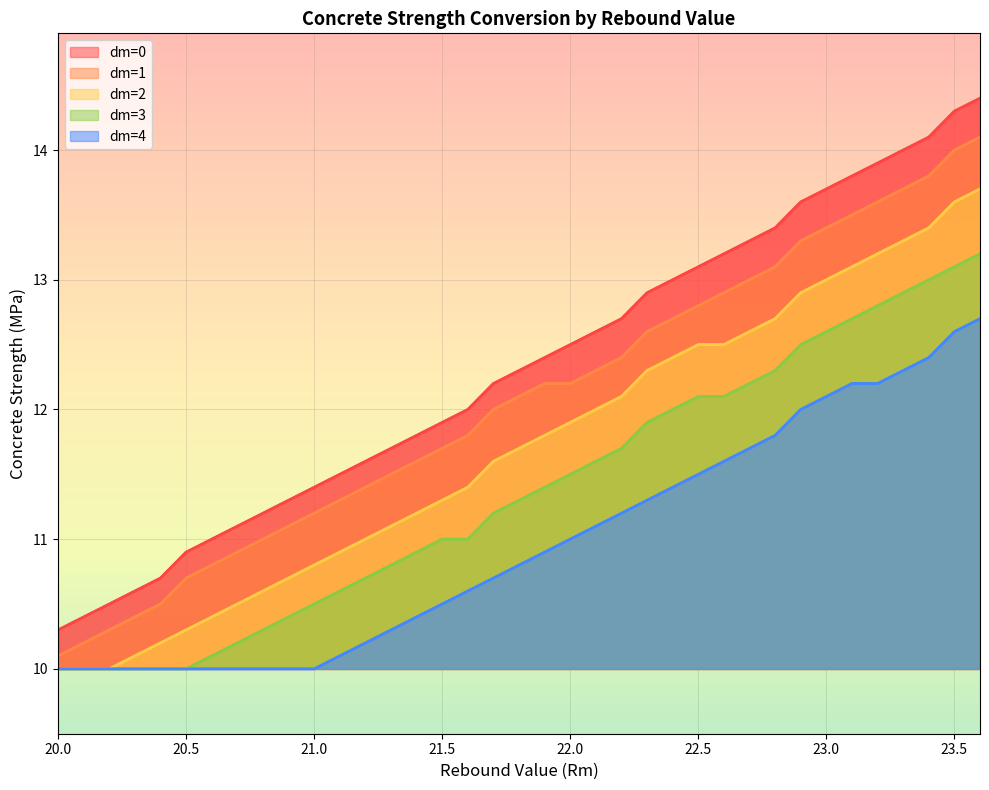

At which category does the chart reach its peak across all series?

23.6